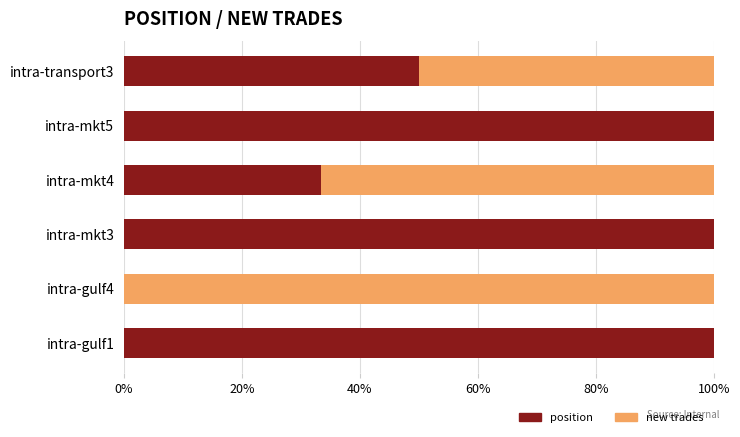

What is the total value across all series at intra-mkt3?

100.0